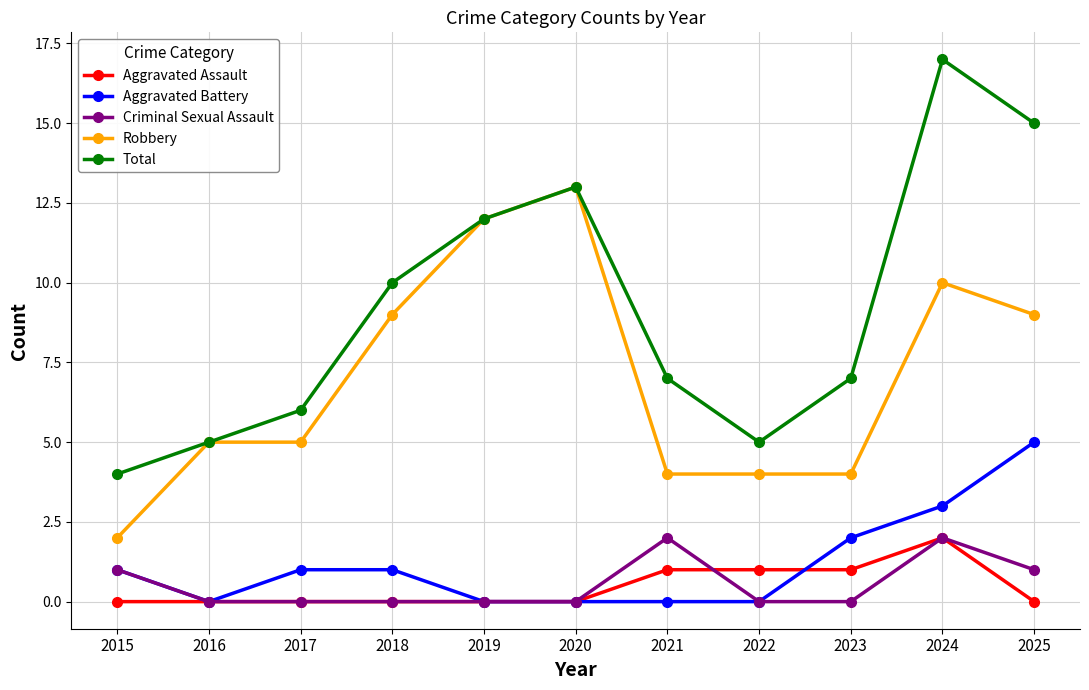

What is the difference between the highest and lowest values at 2022?

5